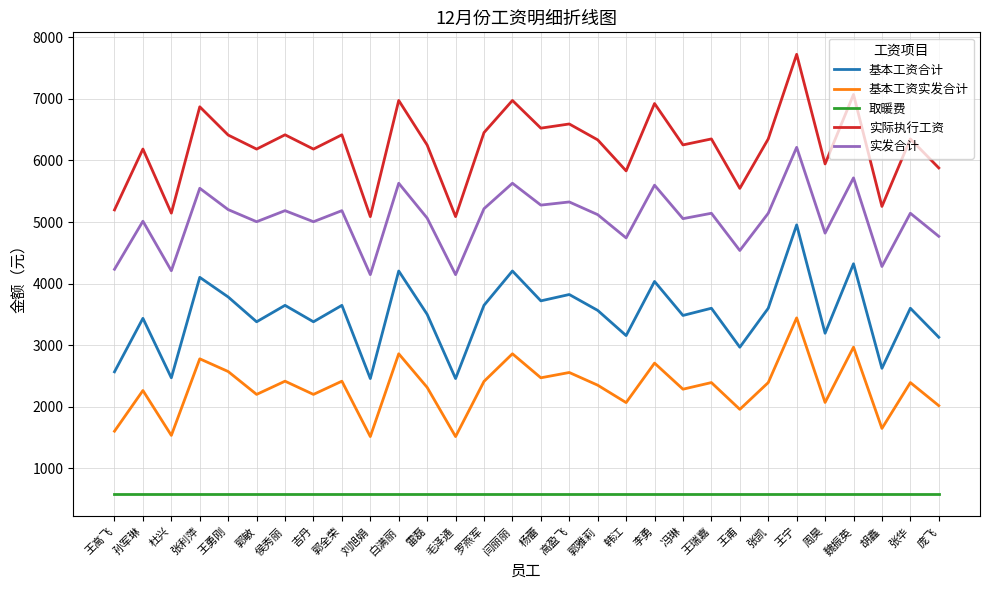

What is the sum of all 基本工资合计 values?

104659.0